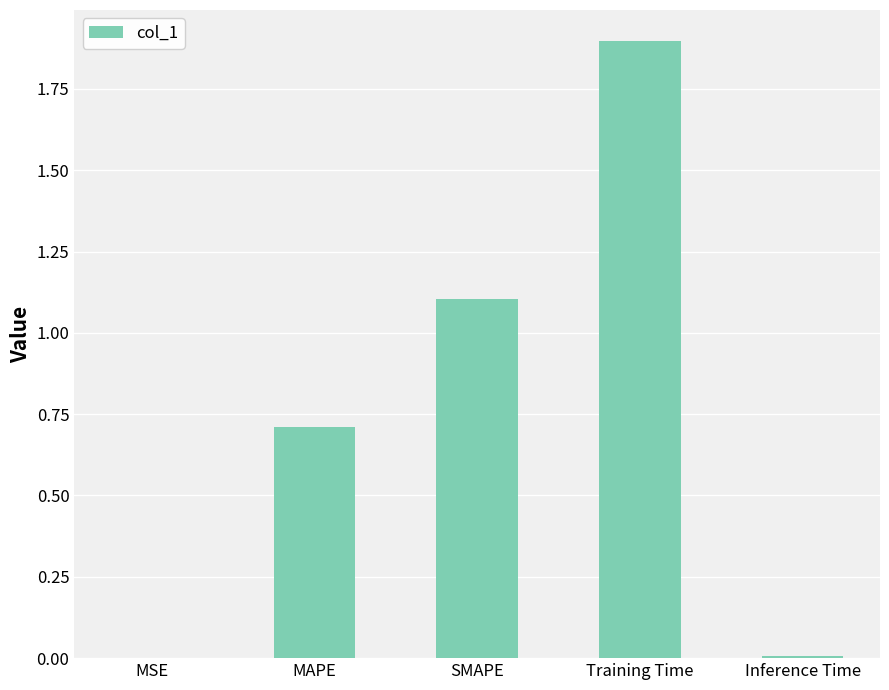

How many categories are shown in the chart?

5